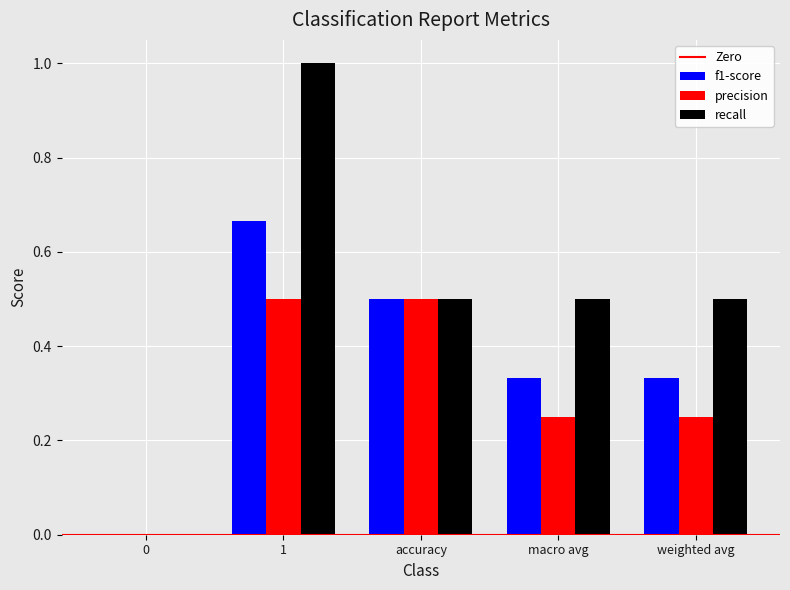

What is the sum of all precision values?

1.5